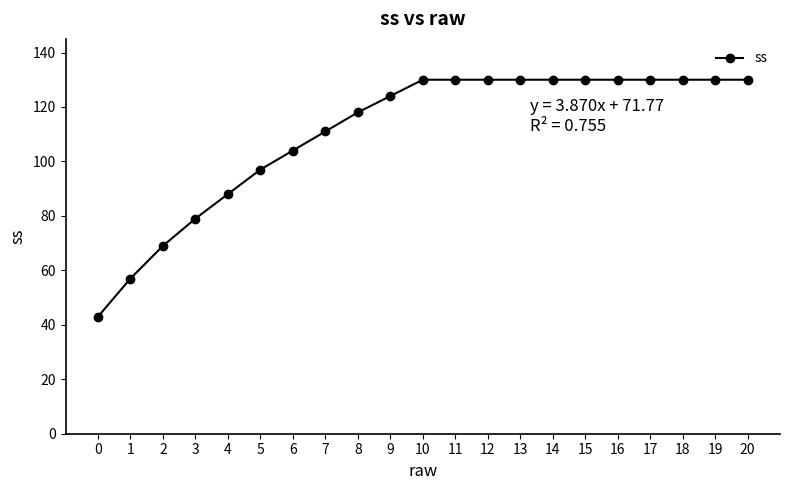

Which has a higher value, 10 or 3?

10